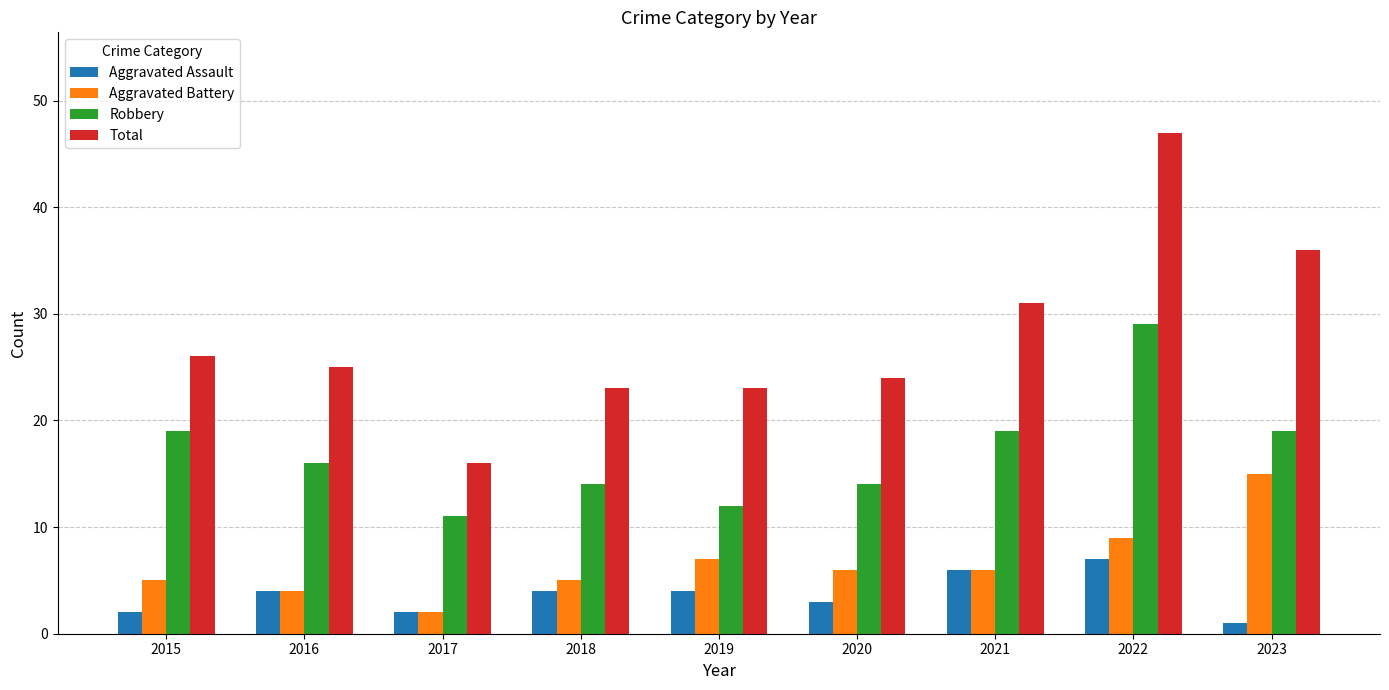

Is the value of Aggravated Battery at 2020 greater than the value of Aggravated Assault at 2020?

Yes